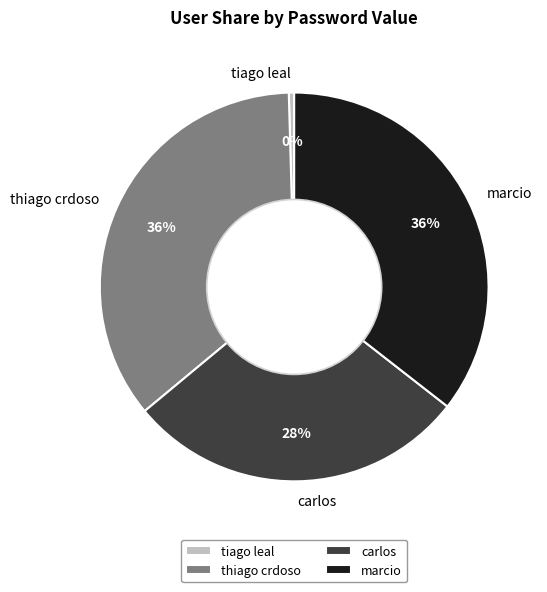

Which slice is the smallest?

tiago leal